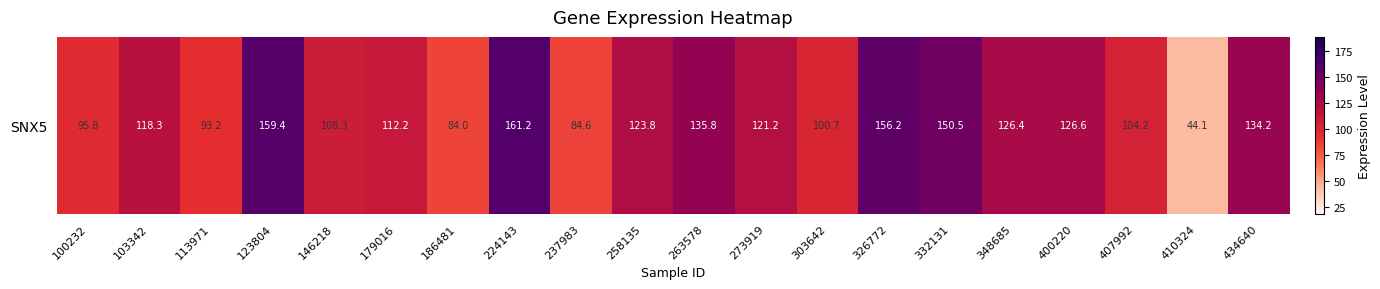

What is the difference between the second highest and minimum values?

115.3